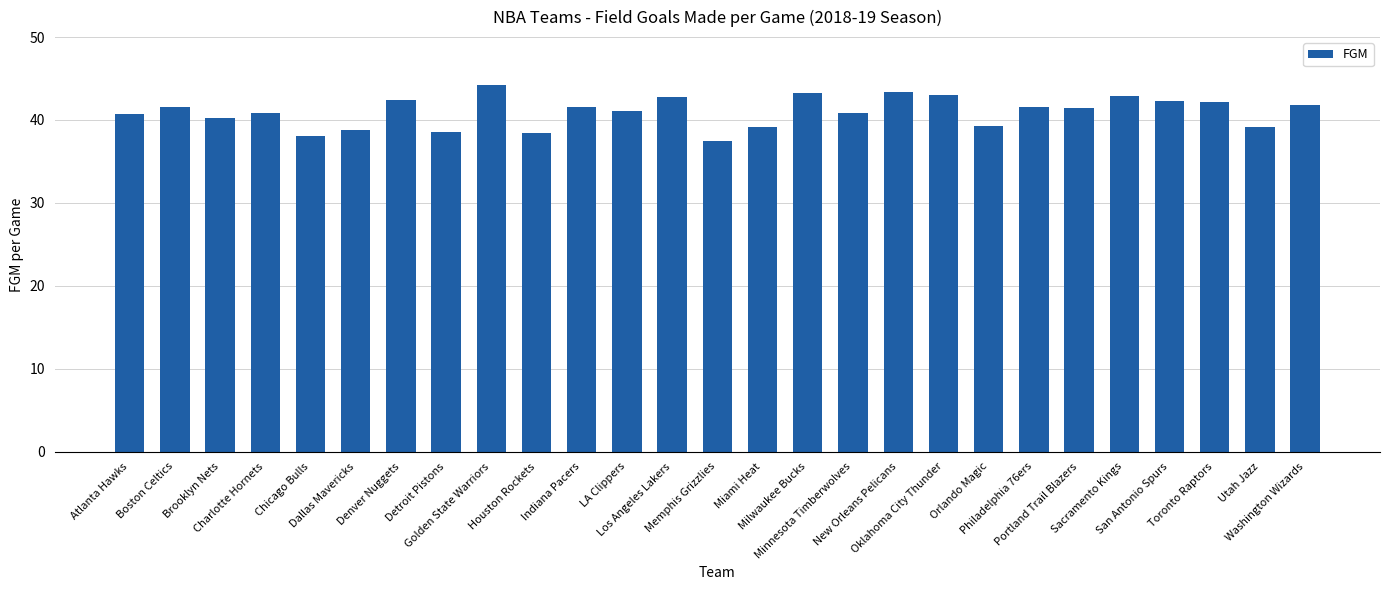

True or false: the data shows 40.8 at Charlotte Hornets.

True